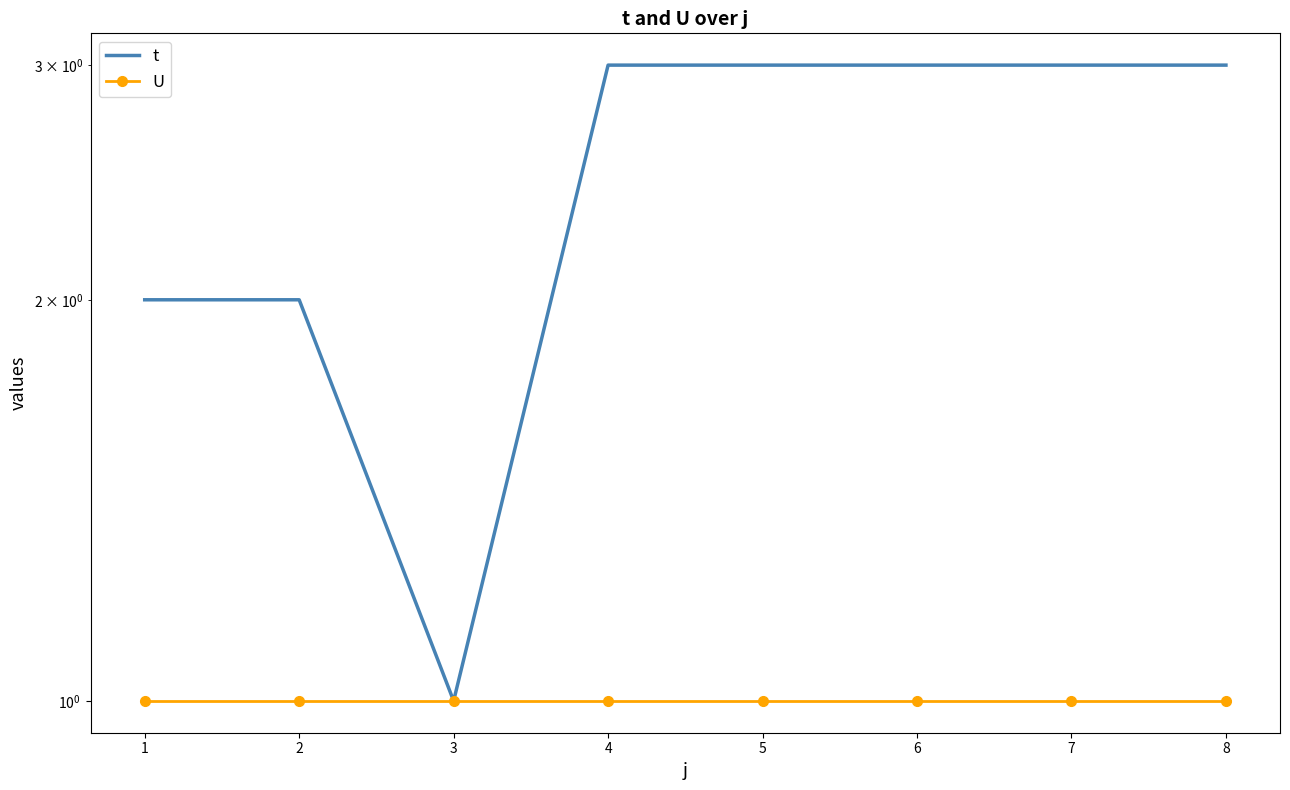

What is the value of the t point at the 7th from the left?

3